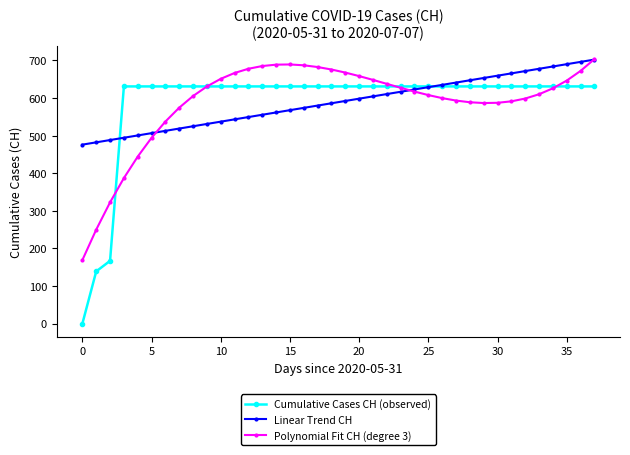

What is the difference between the maximum and minimum values in the Polynomial Fit CH (degree 3) series?

534.3